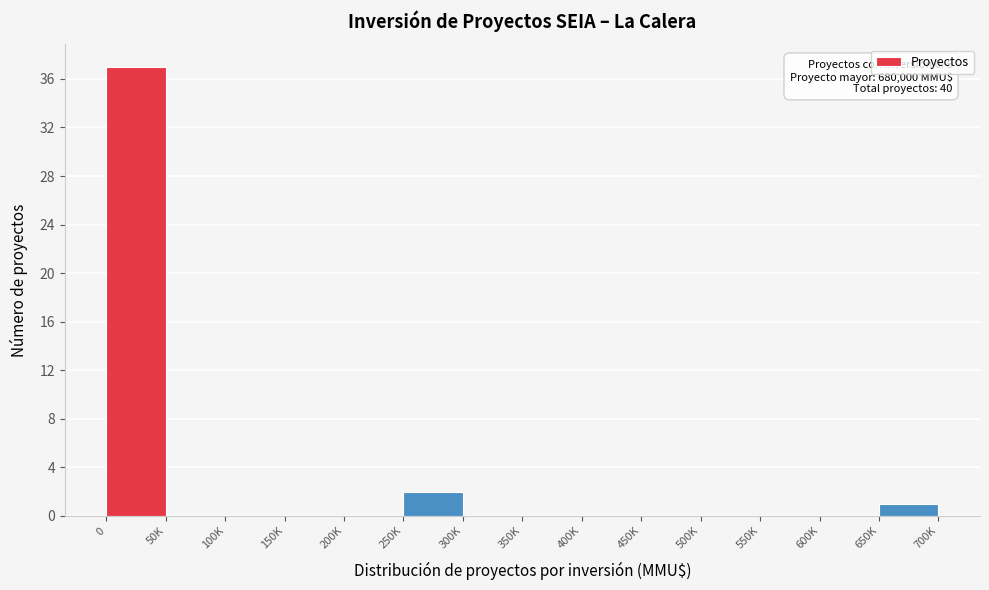

Reading left to right, transcribe all the data shown in this chart.

0=37	50K=0	100K=0	150K=0	200K=0	250K=2	300K=0	350K=0	400K=0	450K=0	500K=0	550K=0	600K=0	650K=1